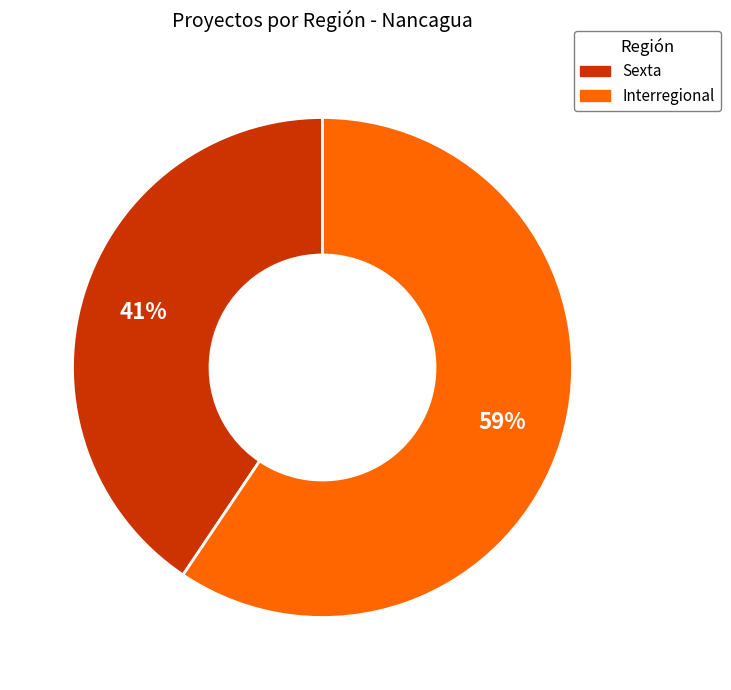

Is the sum of Interregional and Sexta greater than half?

Yes